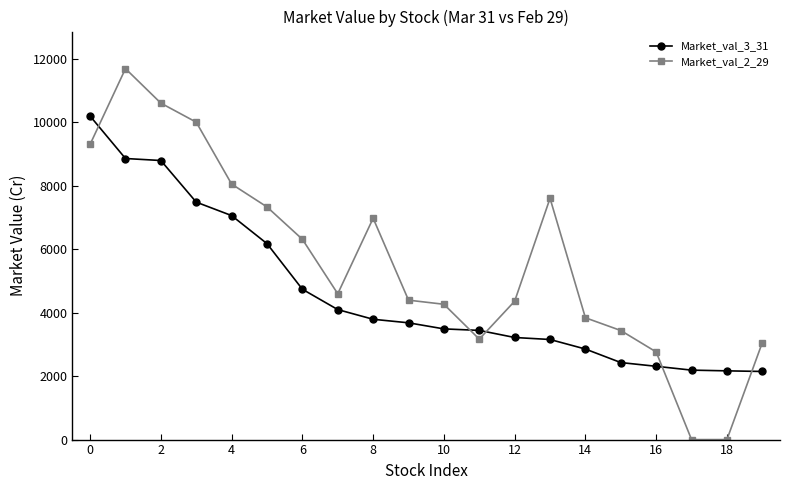

How many values in the Market_val_3_31 series exceed 3678?

10